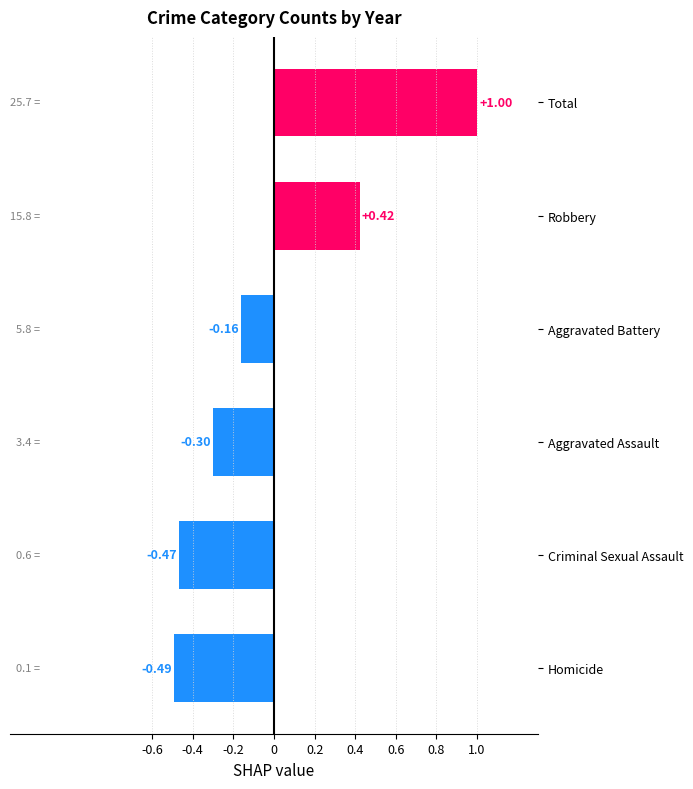

Which label corresponds to the largest value in the chart?

Total